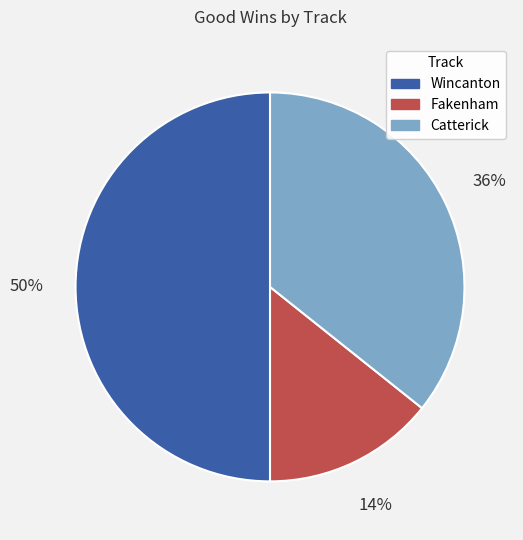

How many slices are in this pie chart?

3